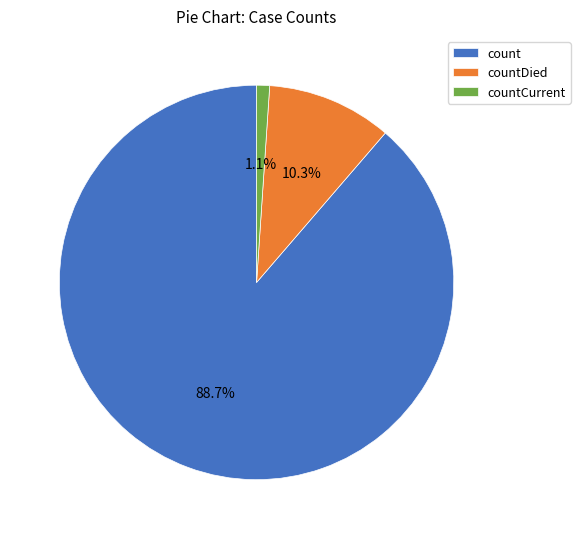

Which slice is the largest?

count